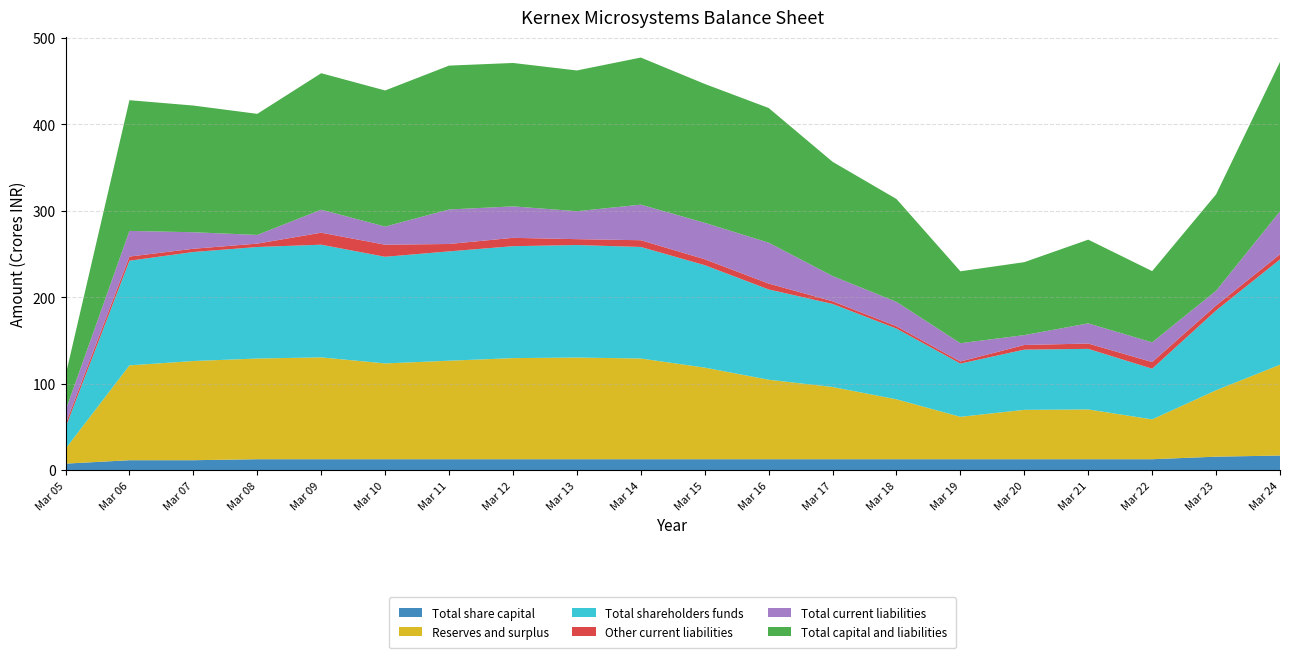

Reading right to left, what are all the values shown in this chart?

Total share capital: 16.8	15.5	12.5	12.5	12.5	12.5	12.5	12.5	12.5	12.5	12.5	12.5	12.5	12.5	12.5	12.5	12.5	11.4	11.4	7.4
Reserves and surplus: 105.0	76.8	46.1	57.6	57.1	49.1	69.3	83.6	92.0	106.0	116.5	117.6	117.0	114.0	110.8	117.8	116.5	114.7	109.7	17.2
Total shareholders funds: 121.8	92.3	58.6	70.1	69.6	61.6	81.8	96.1	104.5	118.5	129.0	130.1	129.5	126.5	123.3	130.3	129.0	126.1	121.0	24.6
Other current liabilities: 5.9	5.7	7.7	6.1	5.4	2.4	2.7	3.1	6.8	6.8	7.8	6.8	9.7	8.6	14.0	13.9	3.9	3.8	4.8	4.1
Total current liabilities: 49.7	17.1	22.8	23.4	11.4	21.2	28.2	29.2	47.3	42.1	41.1	32.3	36.4	39.9	21.0	26.6	10.1	19.1	29.7	15.5
Total capital and liabilities: 172.9	111.5	82.4	96.8	84.4	83.2	119.0	132.1	155.8	160.6	170.2	162.8	165.9	166.4	157.4	157.8	140.0	146.5	151.2	40.5